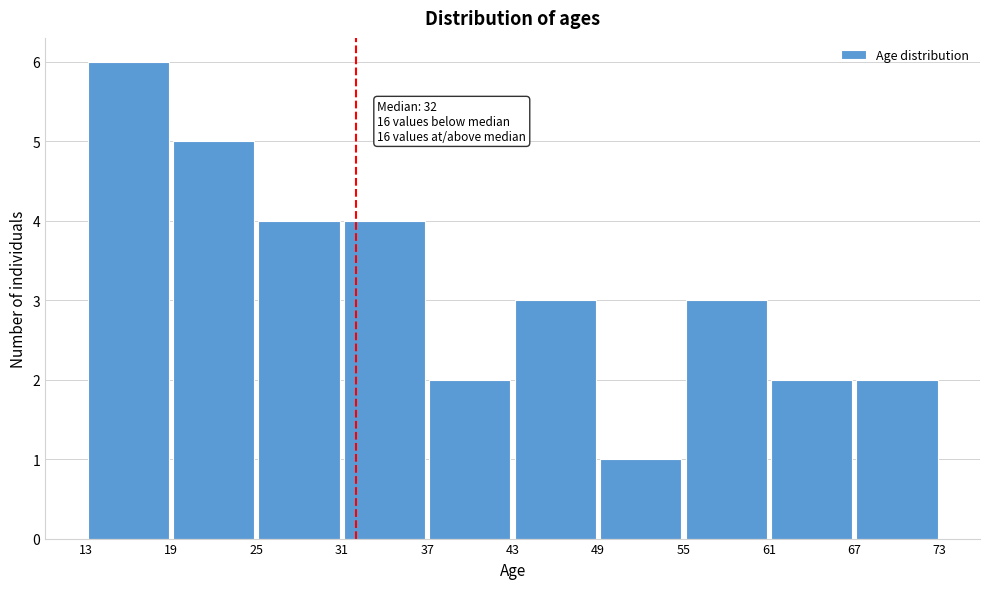

Which range on the x-axis has the tallest bar?

13 to 19